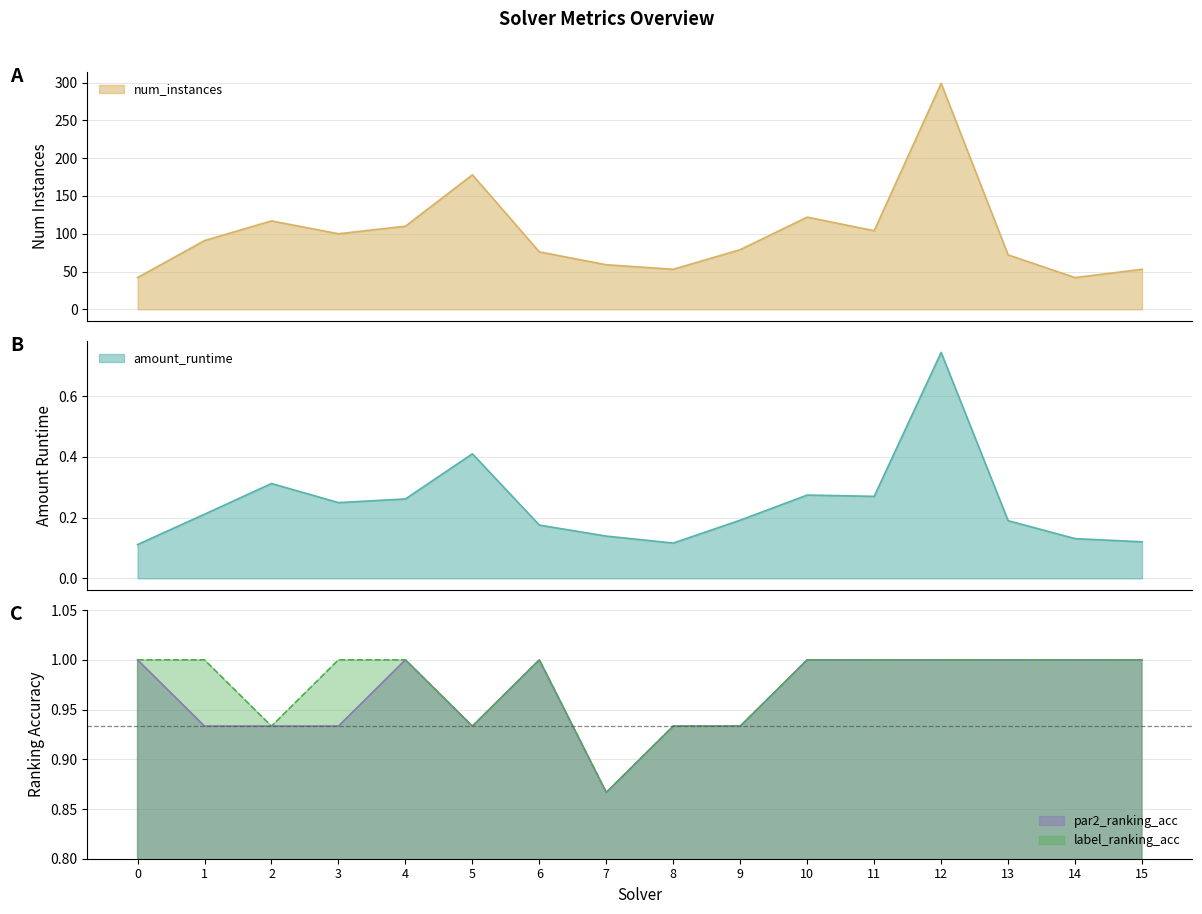

True or false: label_ranking_acc has a value of 0.2 at 14.

False